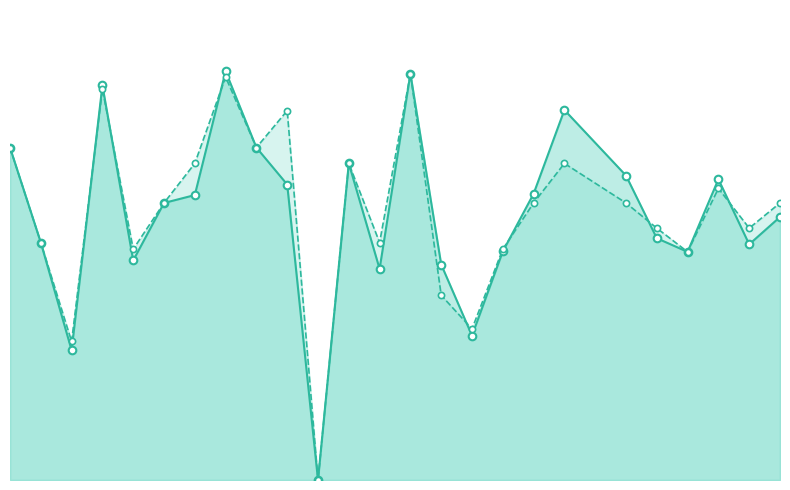

Which series reaches the minimum Y coordinate?

f1